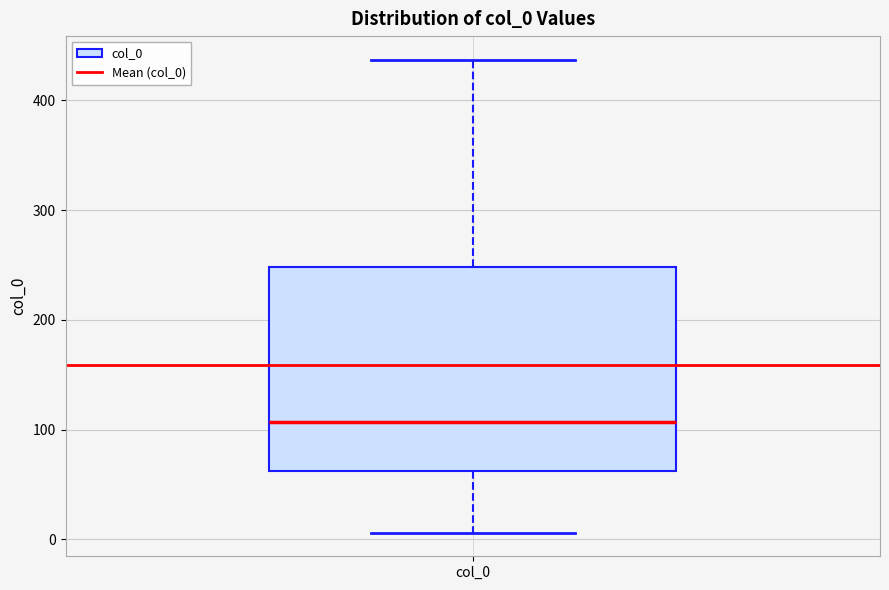

Where is the upper edge of the box for col_0 on the y-axis? The values are not printed on the chart, so give them approximately, as read against the axis.

250